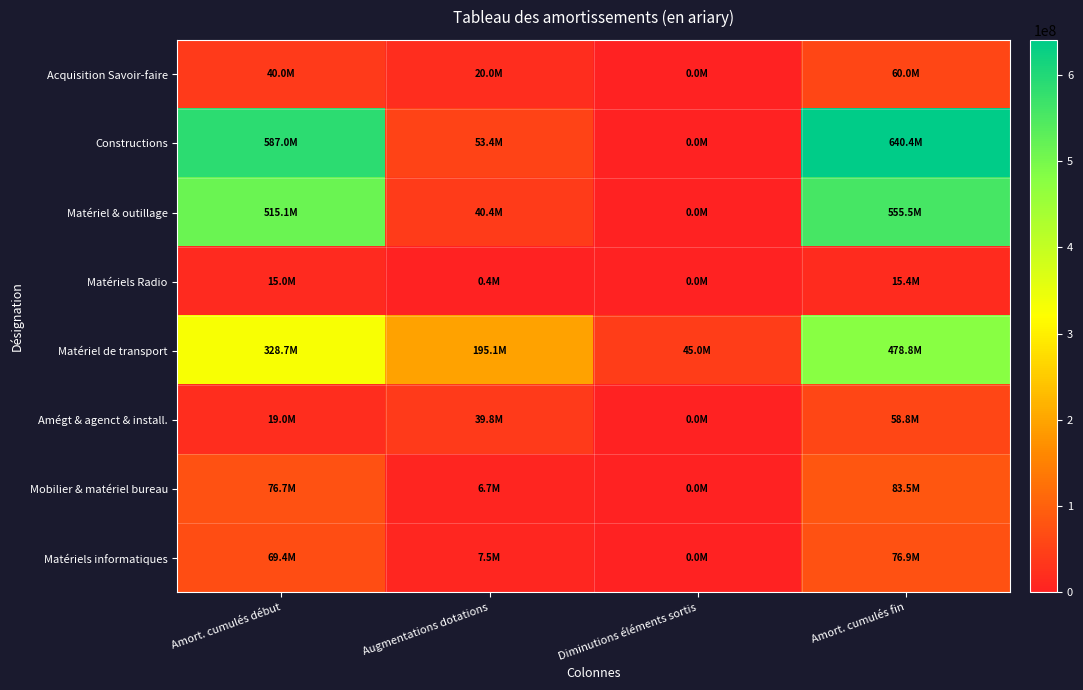

What is the greatest value displayed?

640398261